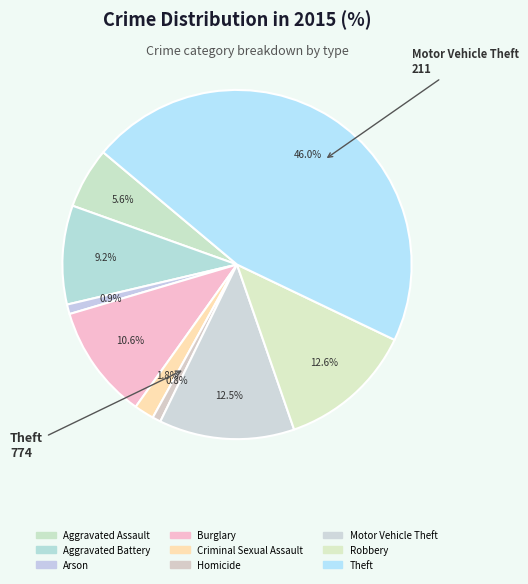

Count the number of slices in the pie.

9